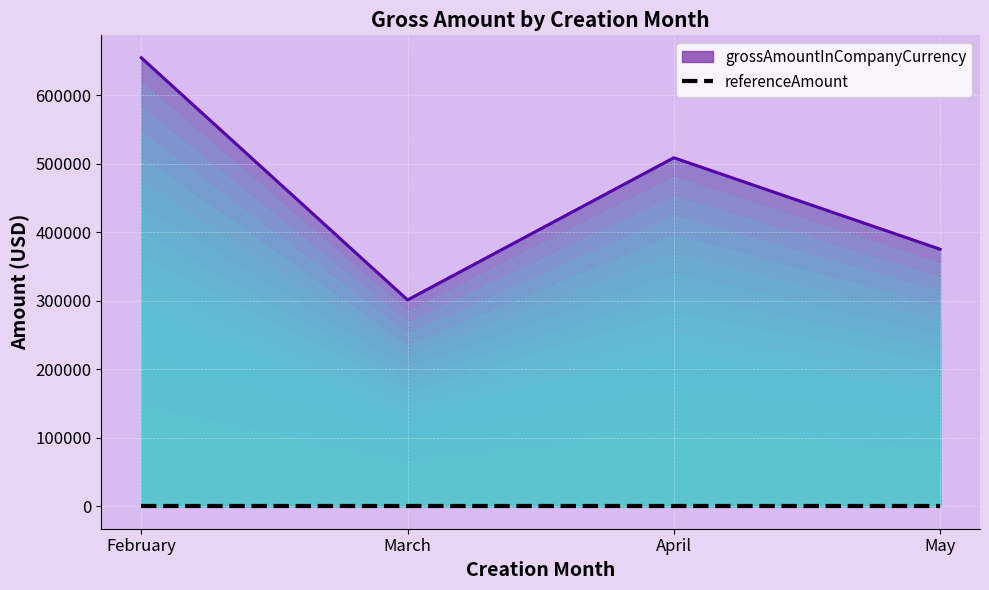

Between April and March, which is larger?

April